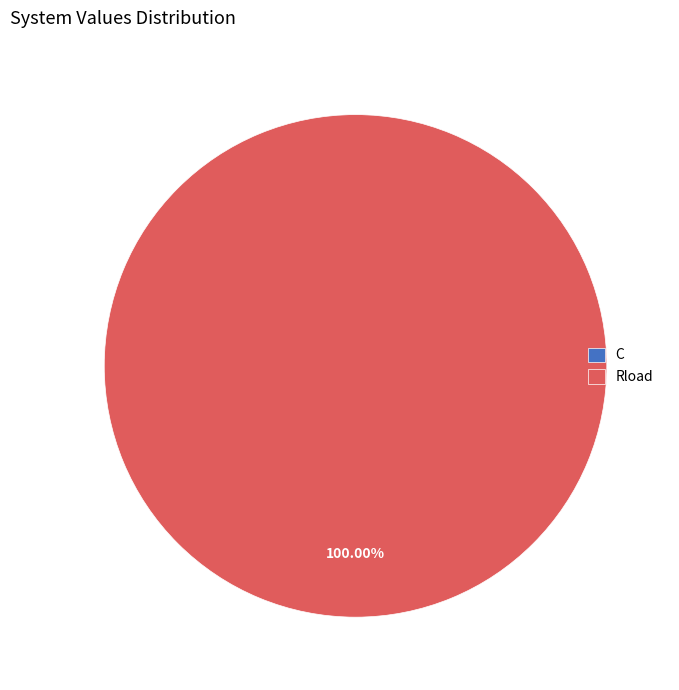

Count the number of slices in the pie.

2